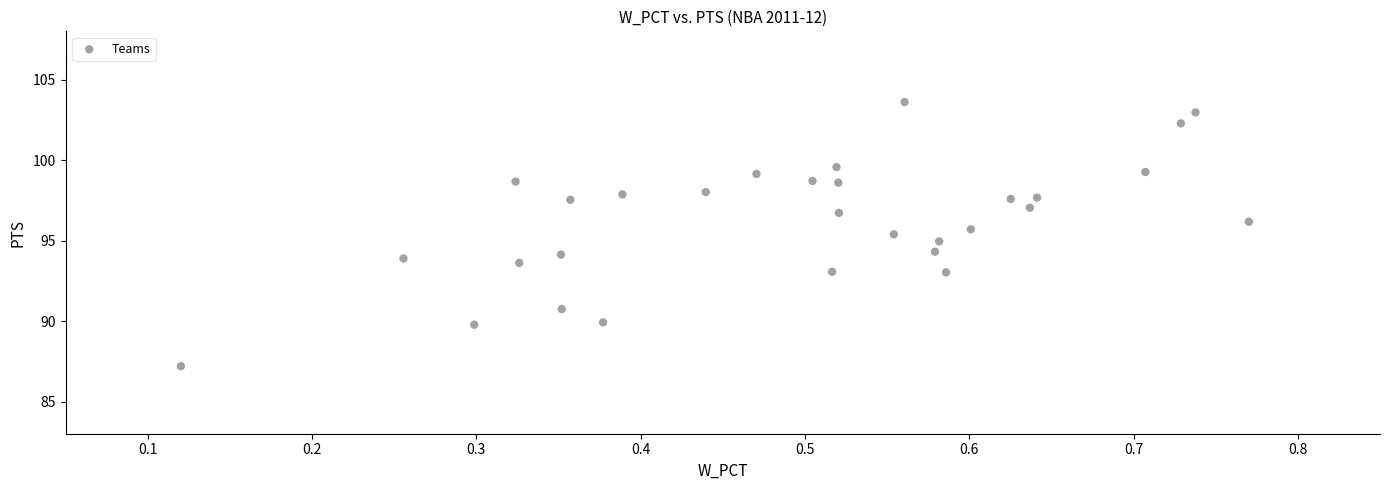

What is the range of Y values (max minus min)?

16.4